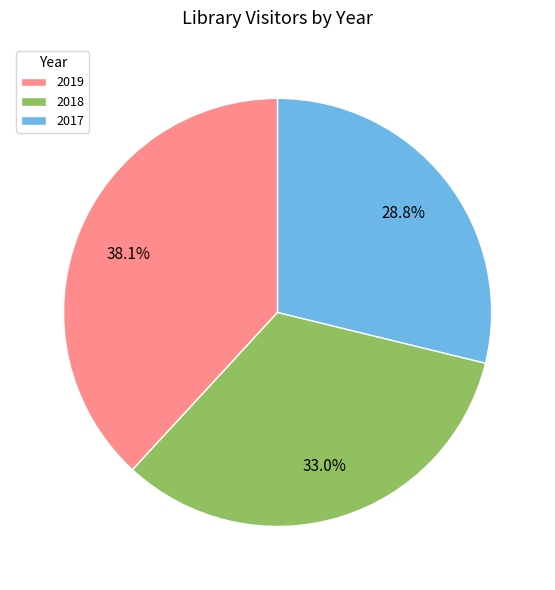

Approximately how many times larger is the value at 2017 compared to 2018?

0.9